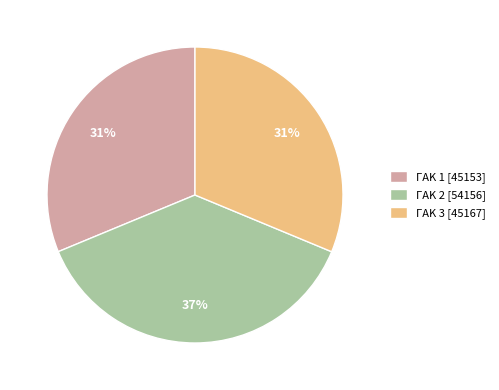

Combined, do ΓΑΚ 2 [54156] and ΓΑΚ 3 [45167] account for over 50%?

Yes